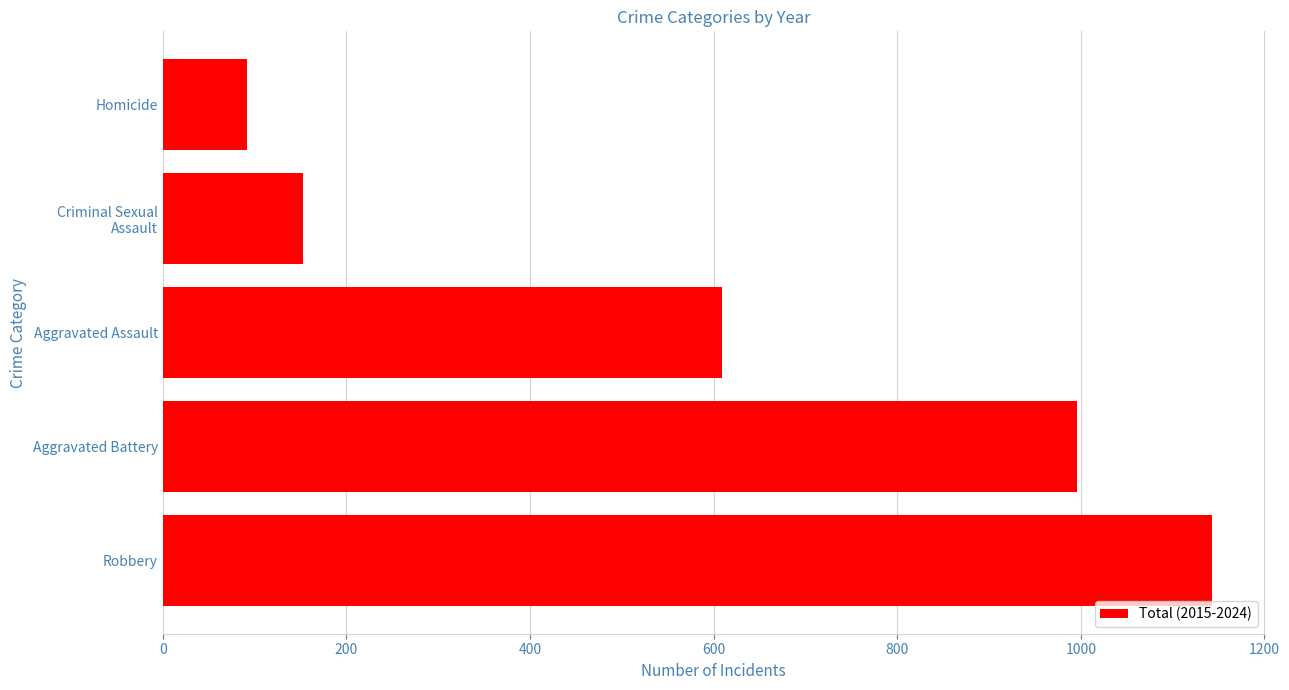

What is the average value?

599